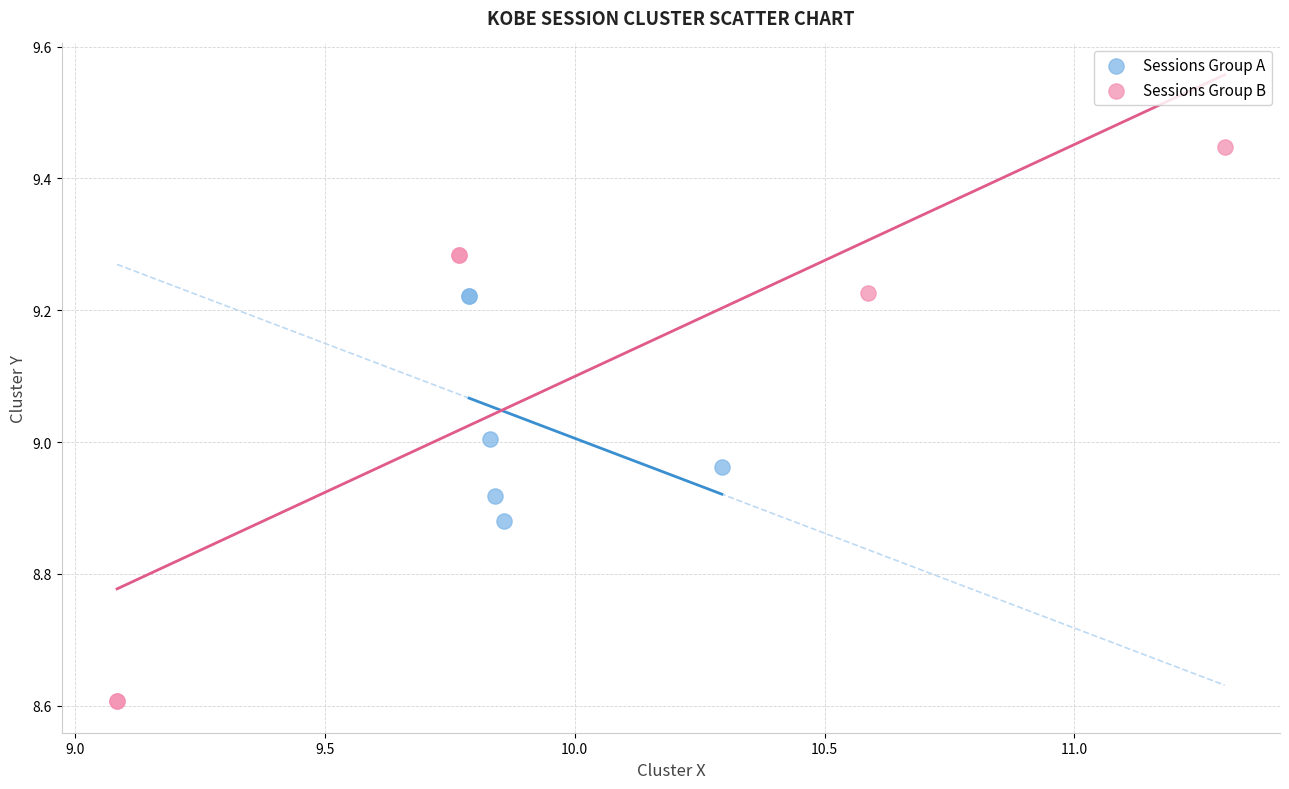

Which series contains the highest Y value?

Sessions Group B